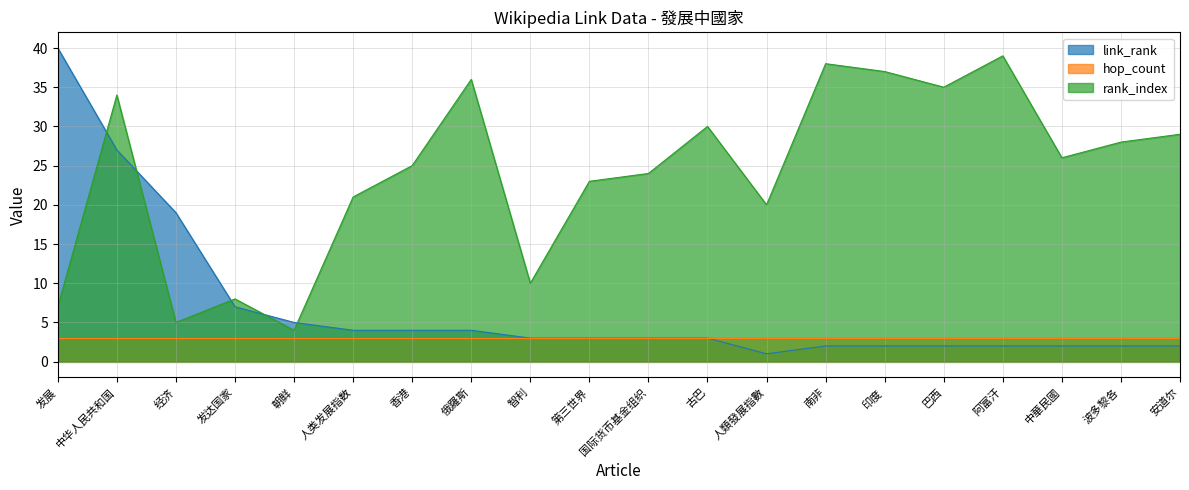

Is it true that rank_index equals 29 at 安道尔?

True